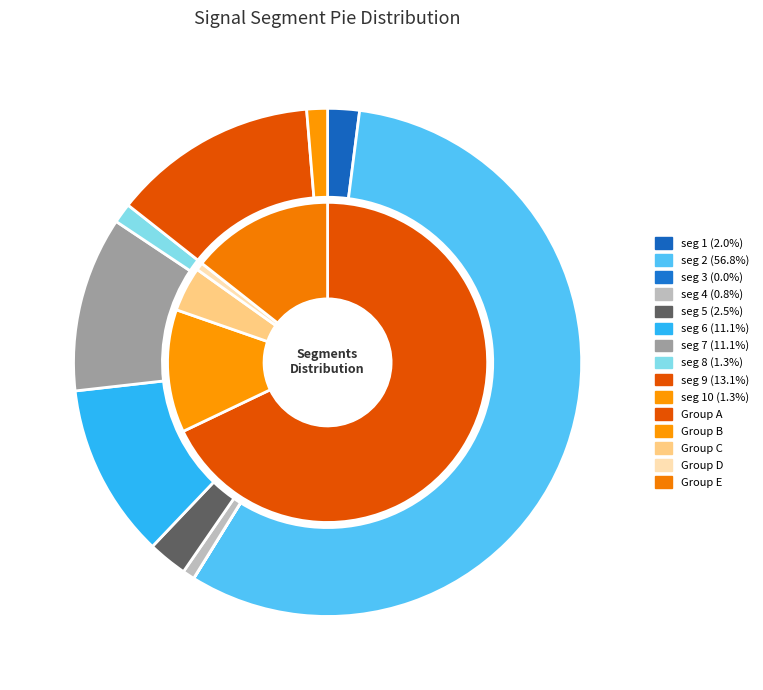

To the nearest percent, what is the difference between the largest and smallest slice percentages?

57%